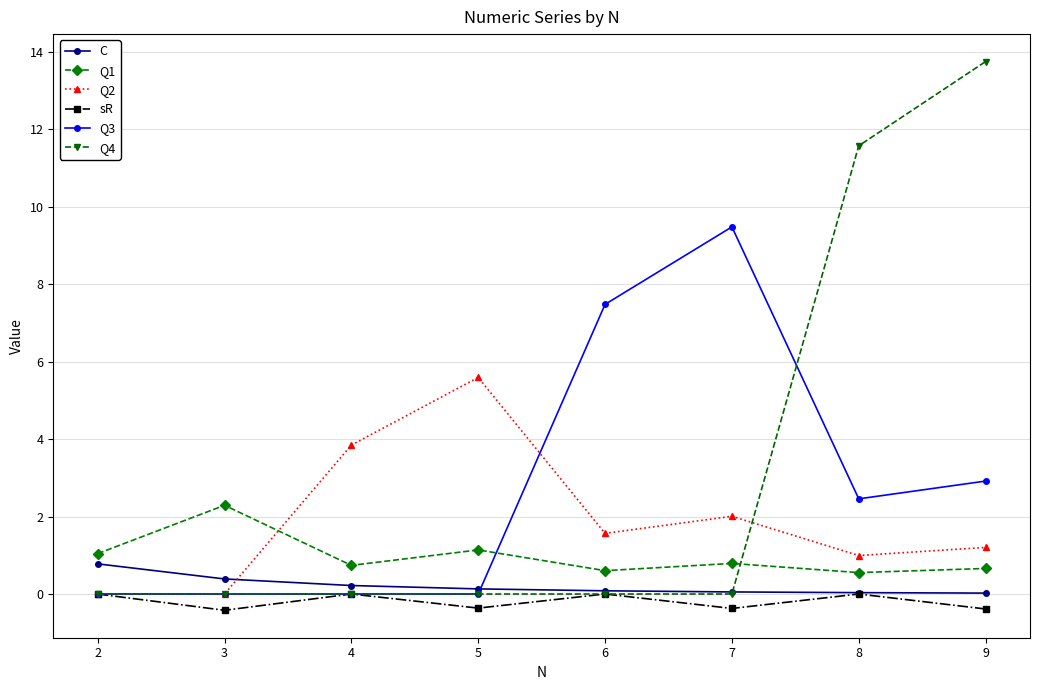

Is it true that Q2 equals 5.0 at 4?

False